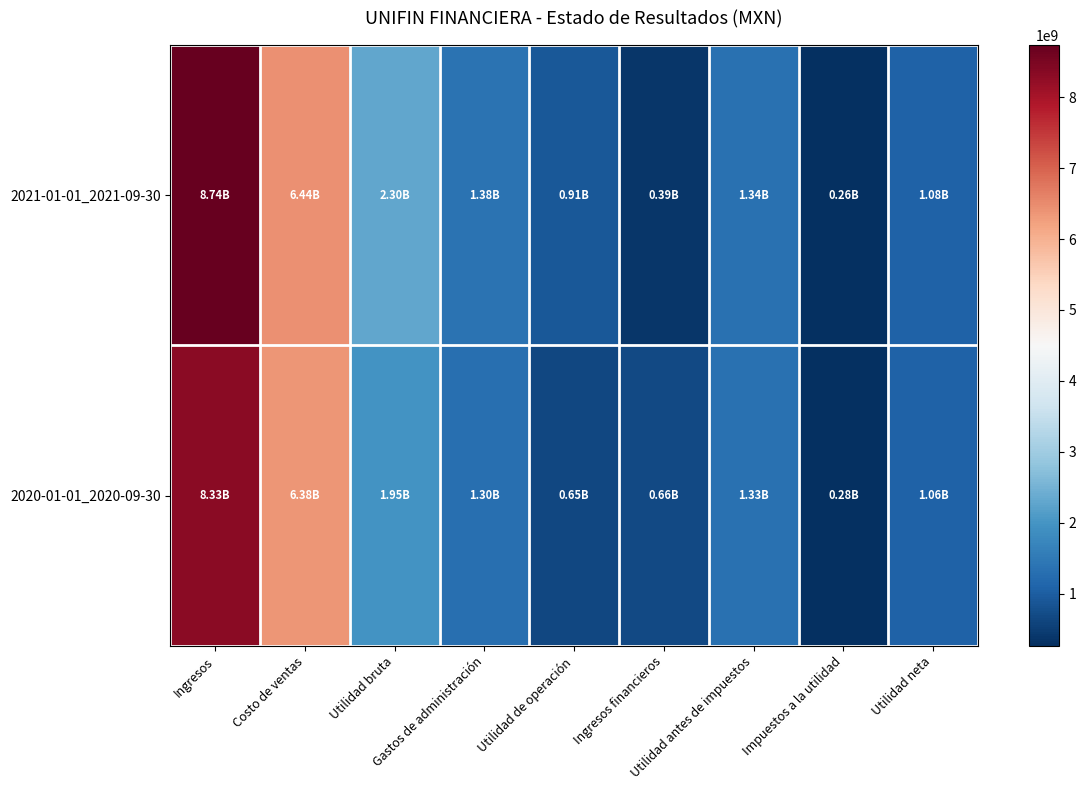

Reading left to right, what are all the values shown in this chart?

2021-01-01_2021-09-30: Ingresos=8736477000	Costo de ventas=6440944000	Utilidad bruta=2295533000	Gastos de administración=1383876000	Utilidad de operación=911657000	Ingresos financieros=388472000	Utilidad antes de impuestos=1340019000	Impuestos a la utilidad=263395000	Utilidad neta=1076624000
2020-01-01_2020-09-30: Ingresos=8334527000	Costo de ventas=6381724000	Utilidad bruta=1952803000	Gastos de administración=1298452000	Utilidad de operación=654351000	Ingresos financieros=662261000	Utilidad antes de impuestos=1334819000	Impuestos a la utilidad=276402000	Utilidad neta=1058417000